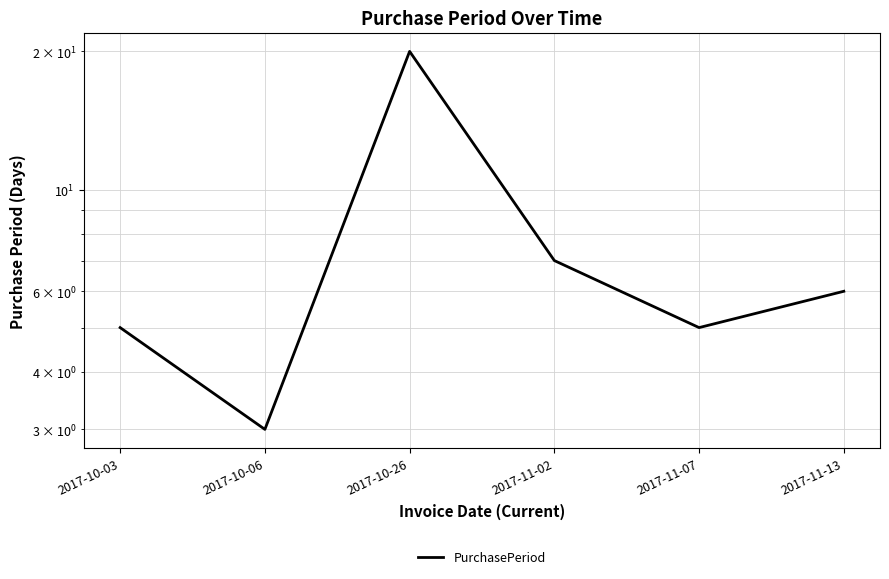

What position from the left is 2017-11-07?

5